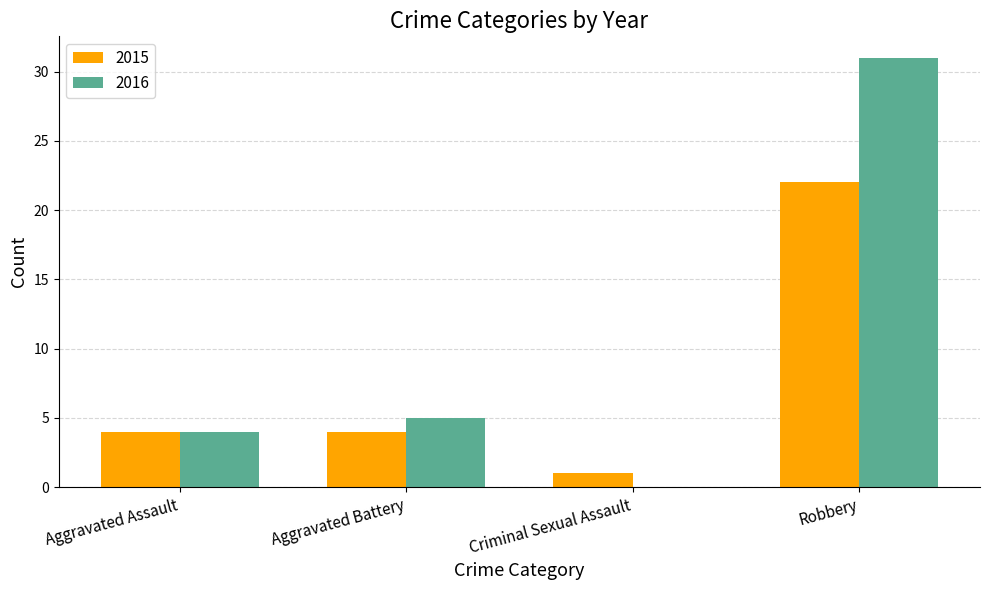

What is the sum of all 2016 values?

40